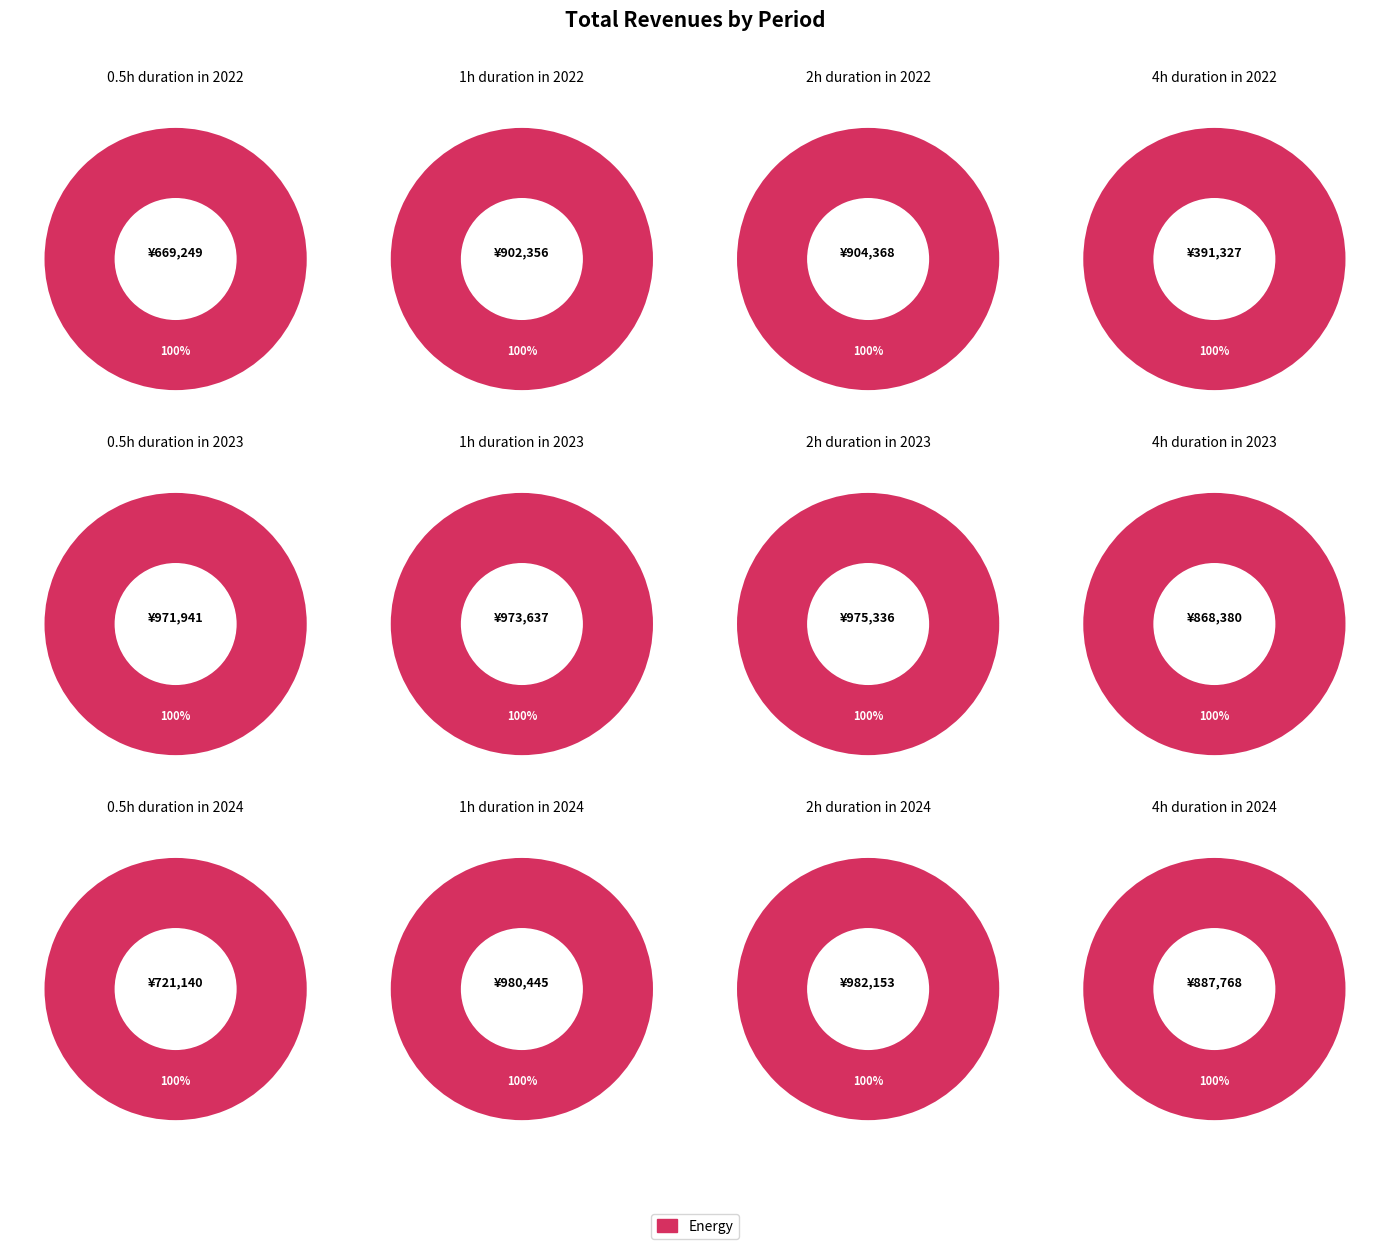

Combined, do 3 and 11 account for over 50%?

No